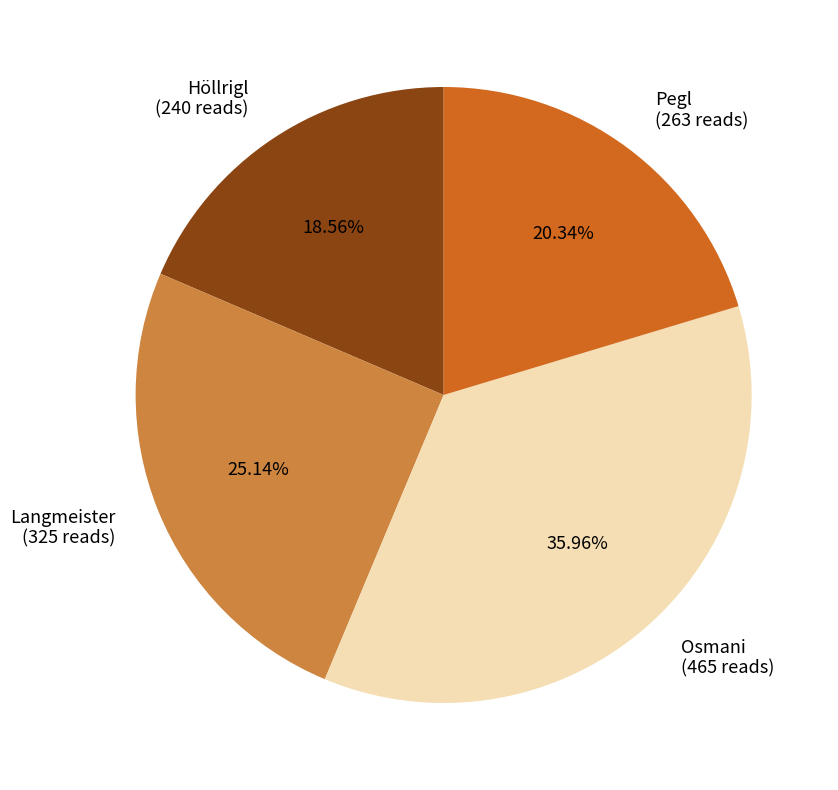

To the nearest percent, what is the difference between the Langmeister and Pegl slice percentages?

5%